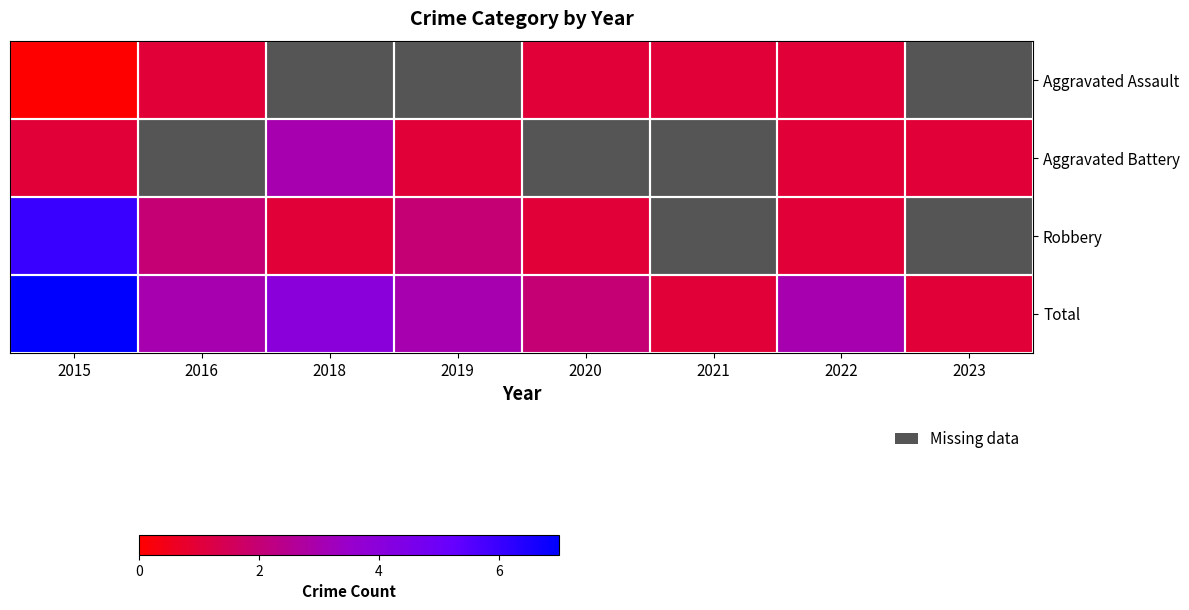

Count the number of categories in the chart.

8